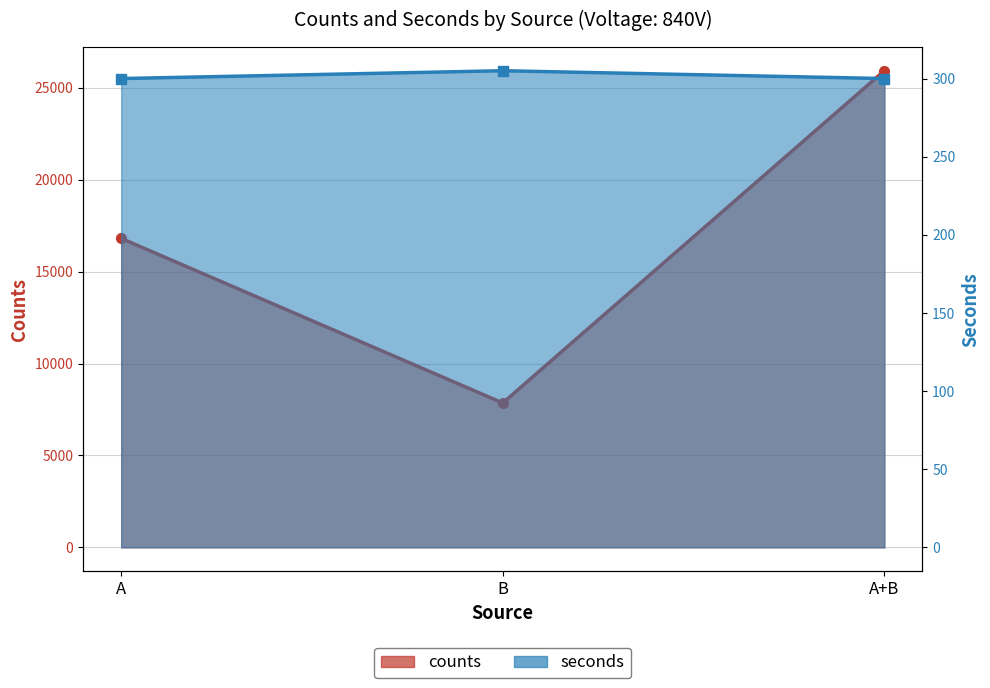

What is the approximate value of counts at A+B, to the nearest 50?

25950